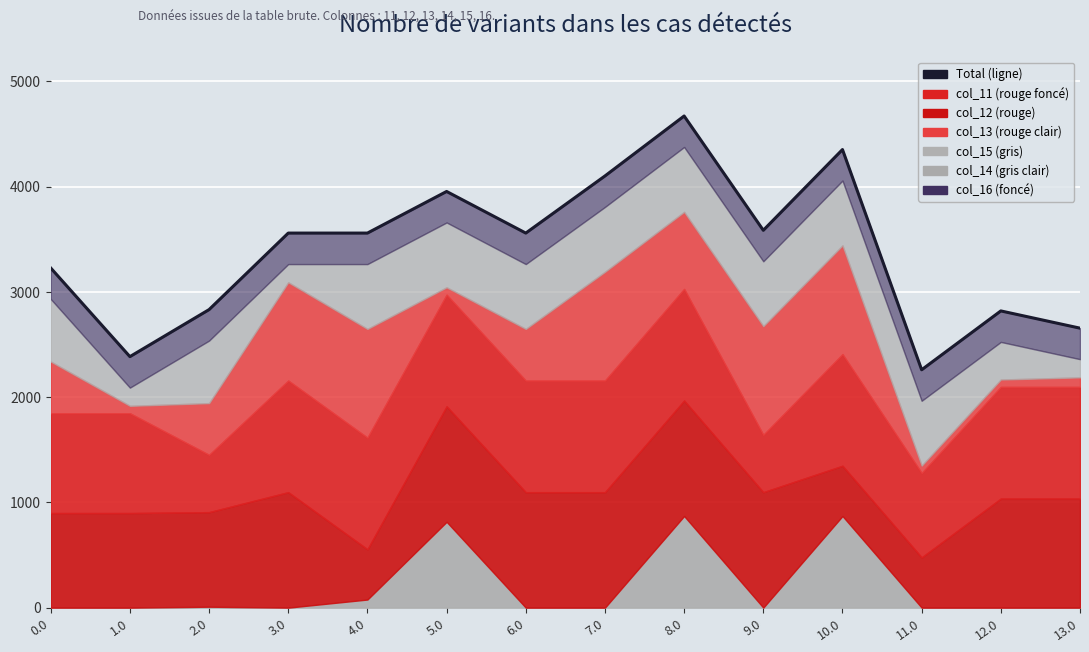

What is the difference between the maximum and second lowest values?

2285.7